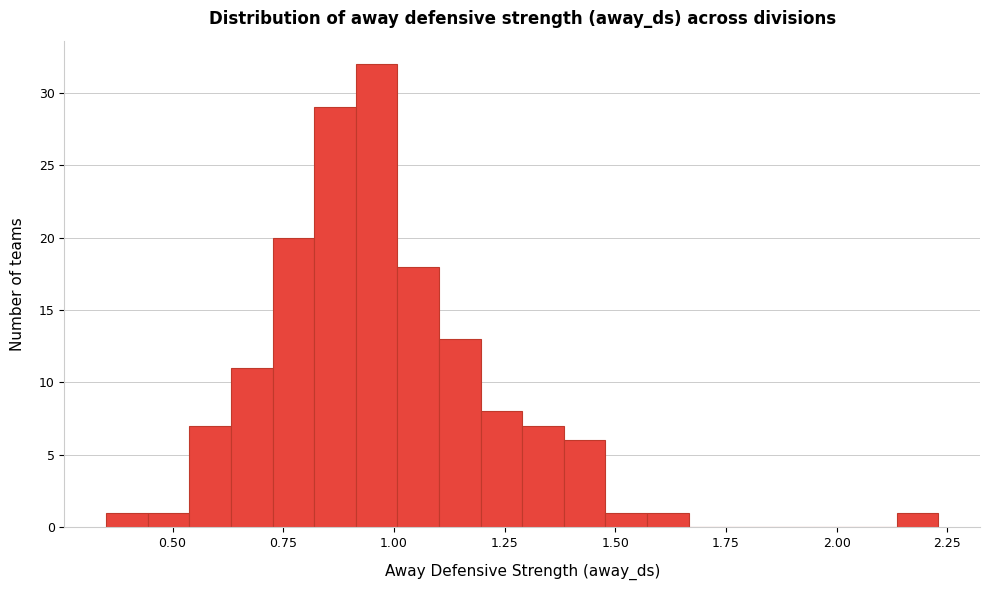

Read against the x-axis, roughly where is the centre of the tallest bar?

0.95